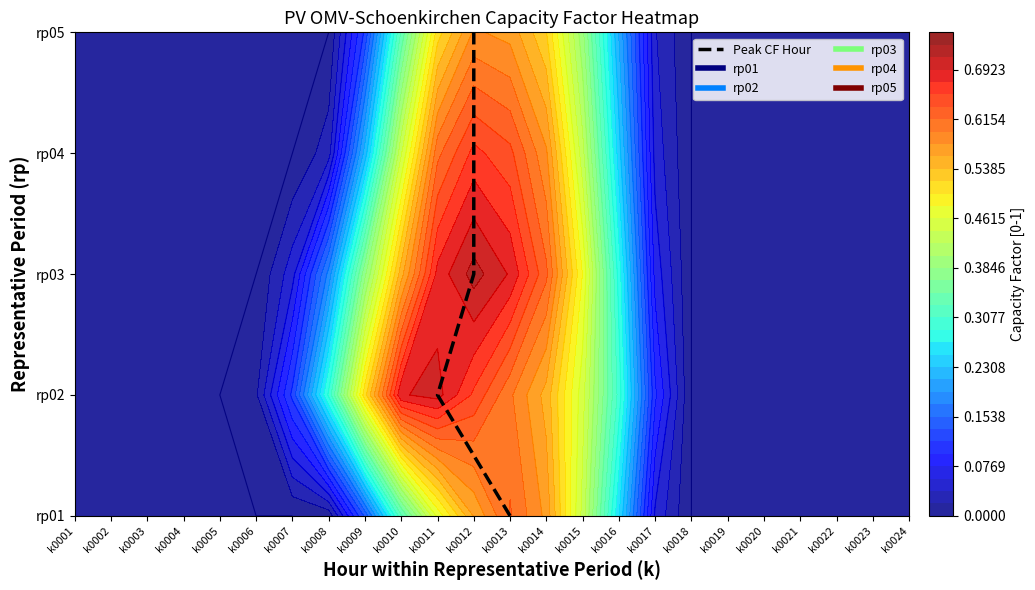

The value at k0011 is 2. True or false?

False